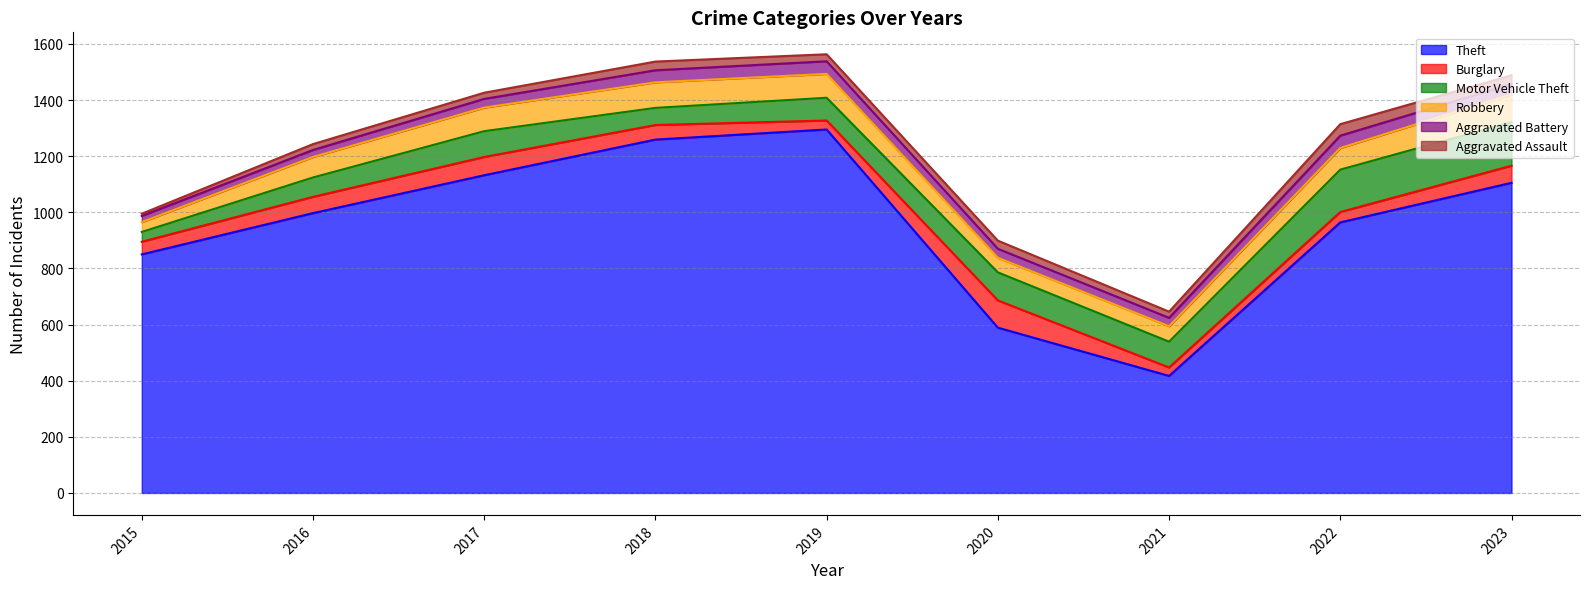

What is the total value across all series at 2022?

1314